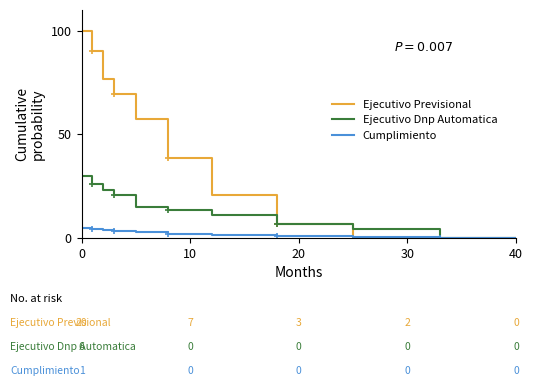

What is the highest value of the Ejecutivo Dnp Automatica series?

30.0